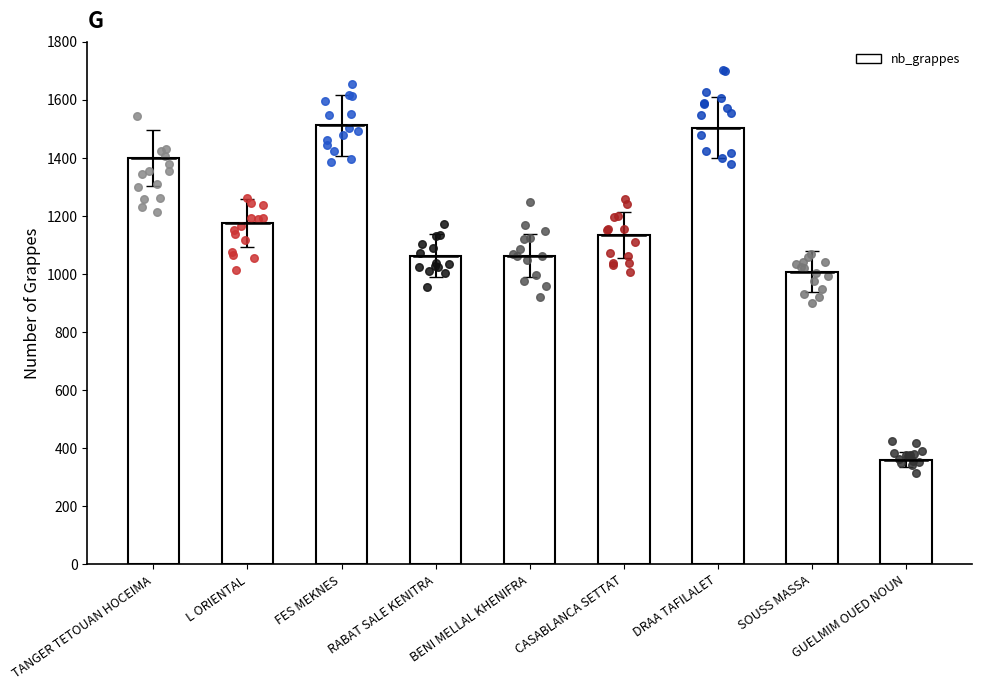

What is the ratio of the value at FES MEKNES to the value at GUELMIM OUED NOUN?

4.2